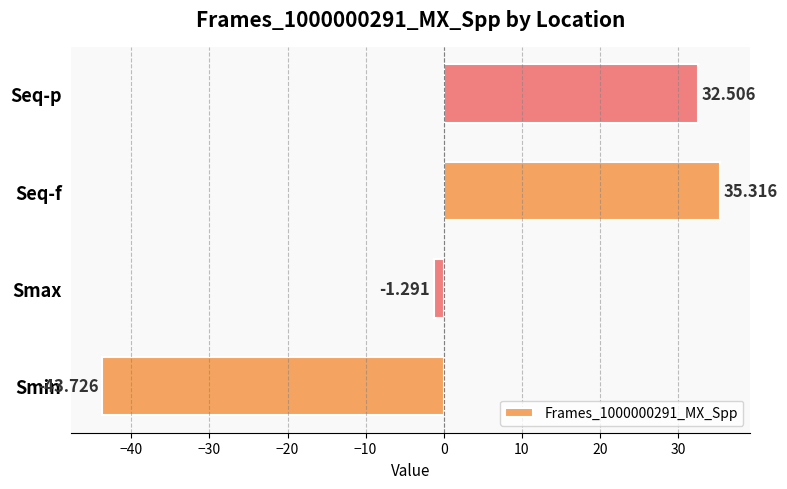

What is the smallest value displayed?

-43.7